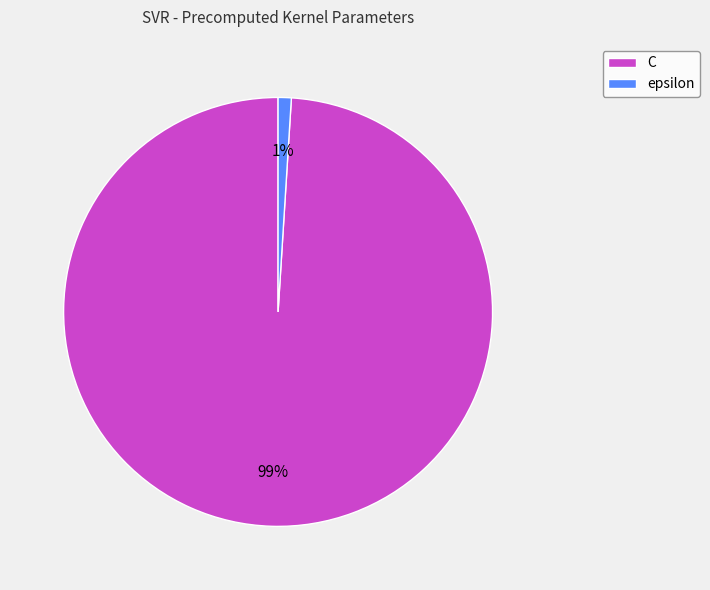

Does epsilon account for over 50% of the chart?

No